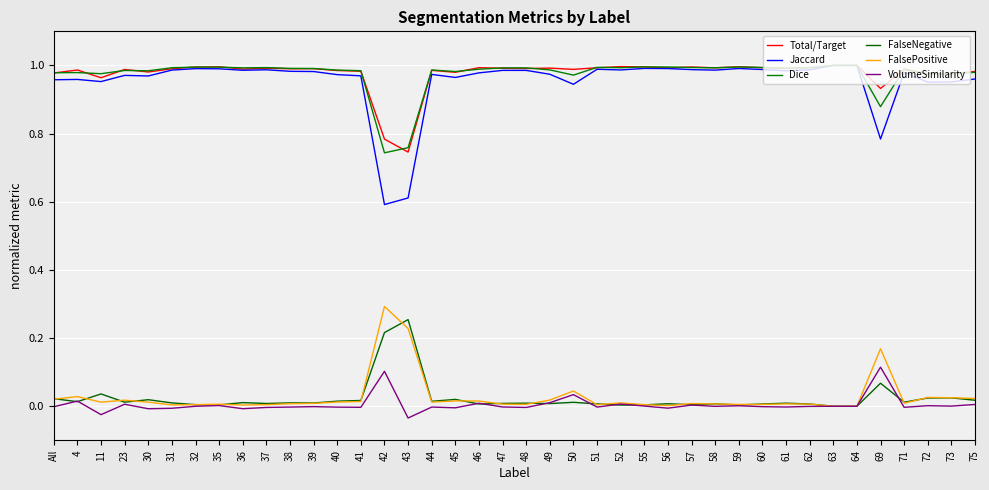

Does the chart have visible grid lines?

Yes